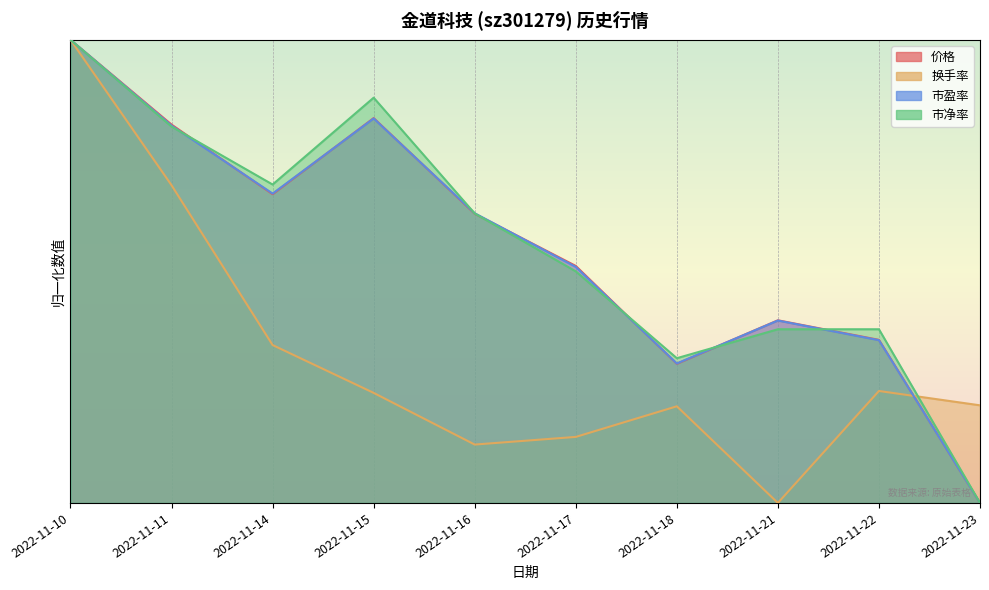

Count the number of categories in the chart.

10